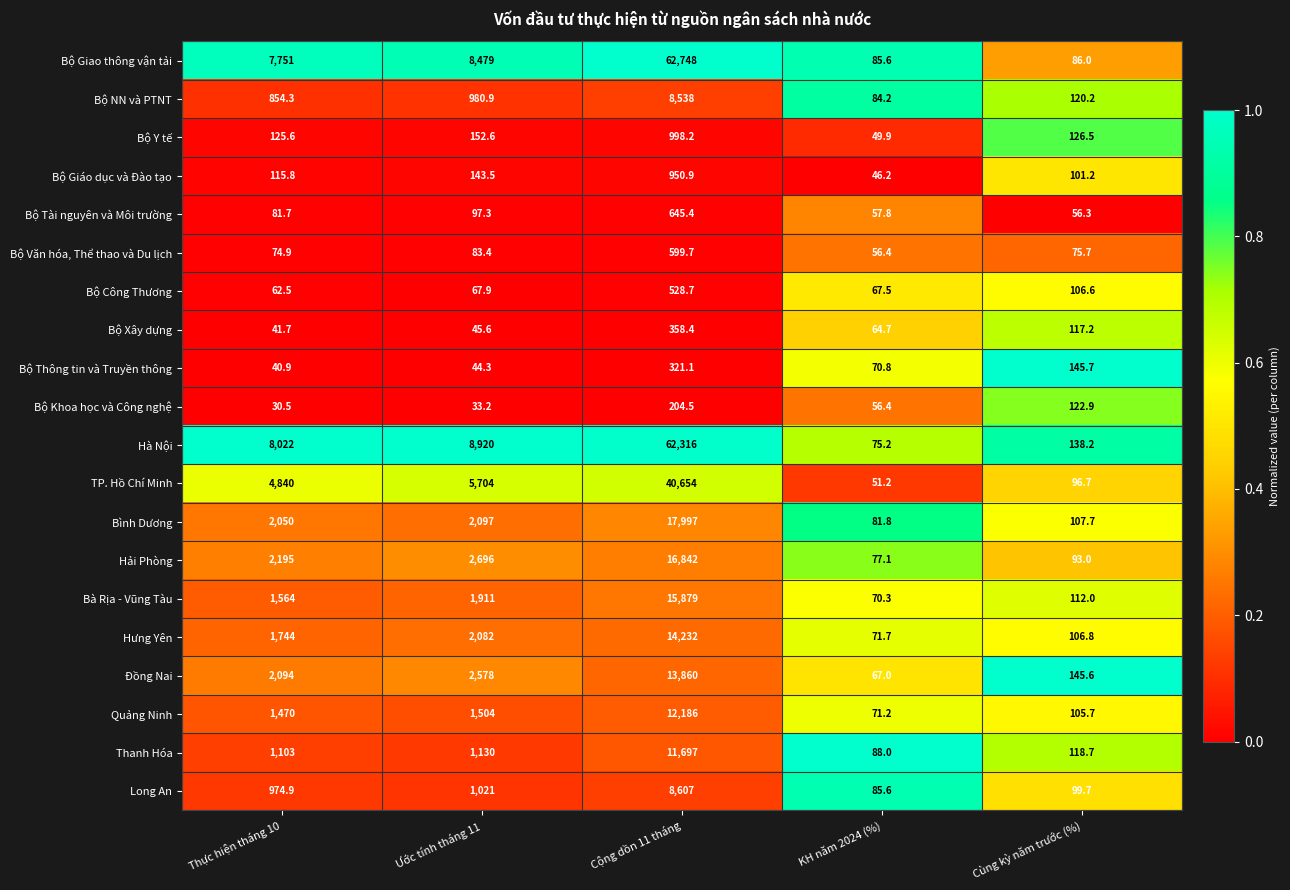

What is the sum of the Quảng Ninh values at KH năm 2024 (%) and Cộng dồn 11 tháng?

12257.2